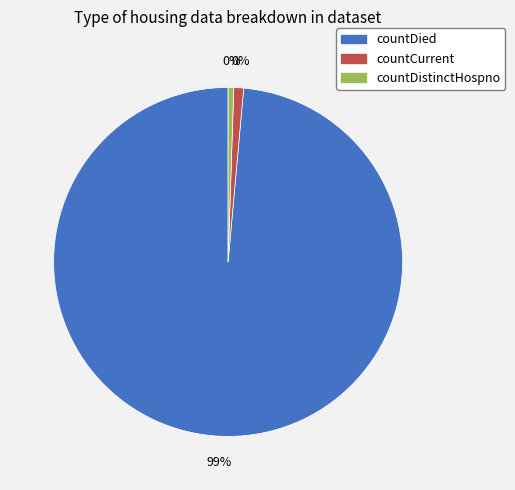

How many slices are in this pie chart?

3